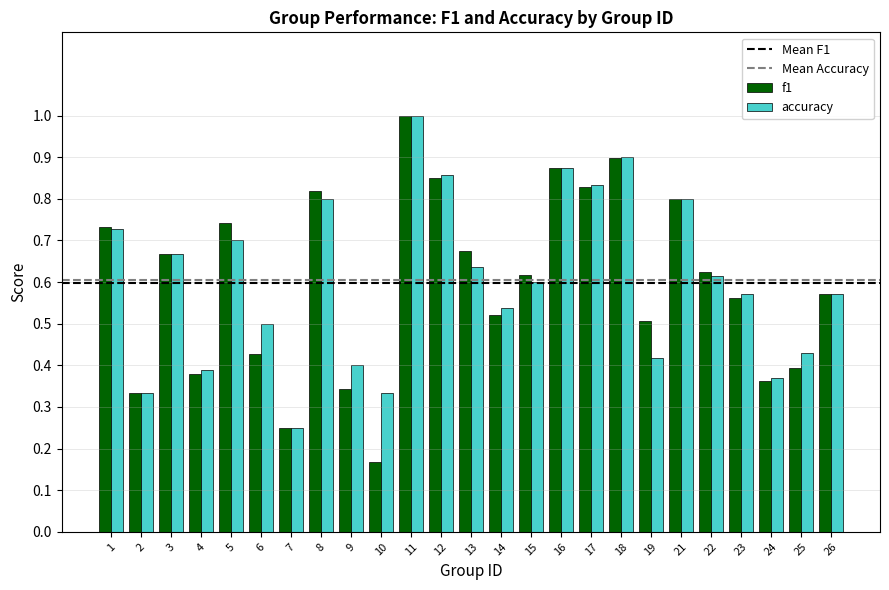

Which series has the widest spread of values?

f1